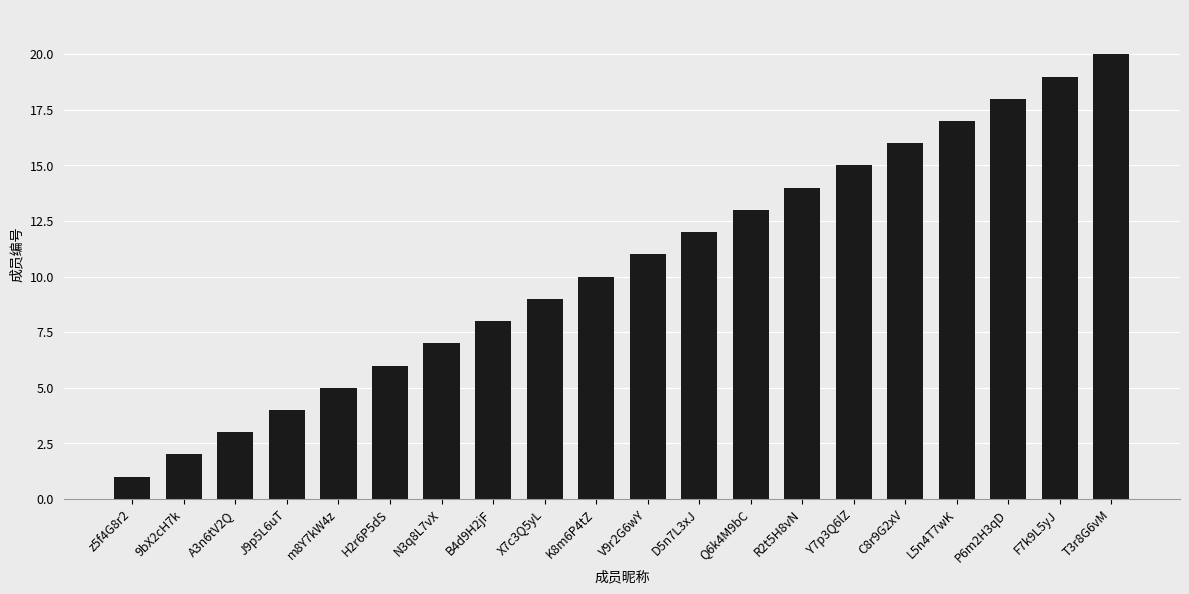

What position from the left is J9p5L6uT?

4